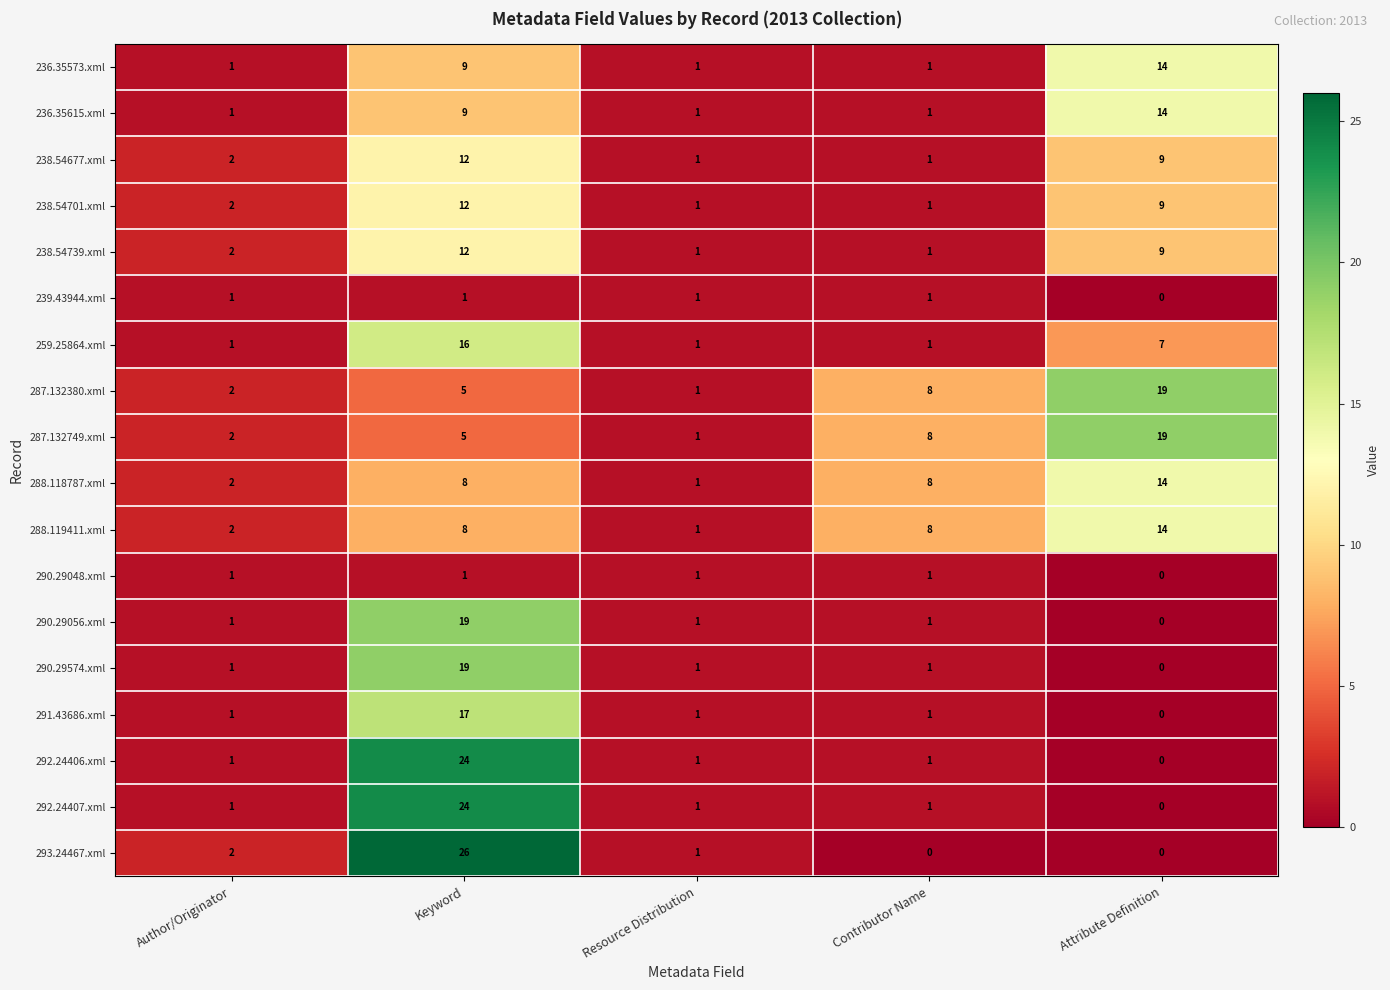

Which series has the widest spread of values?

293.24467.xml